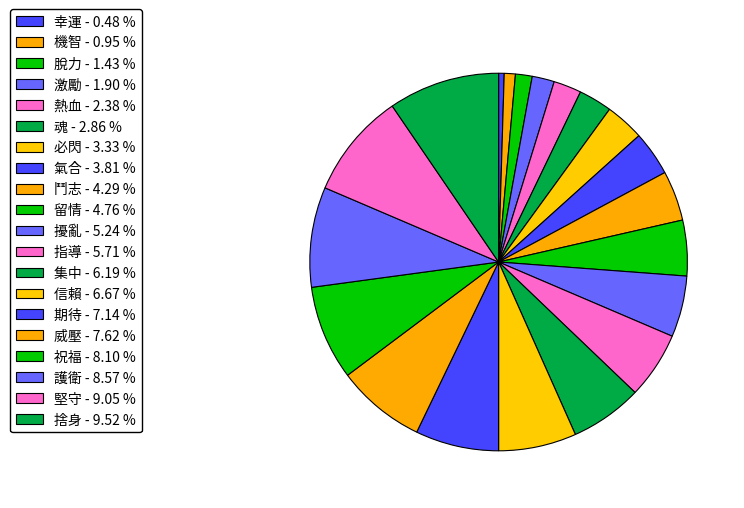

What is the total percentage of 熱血 and 祝福?

10.5%